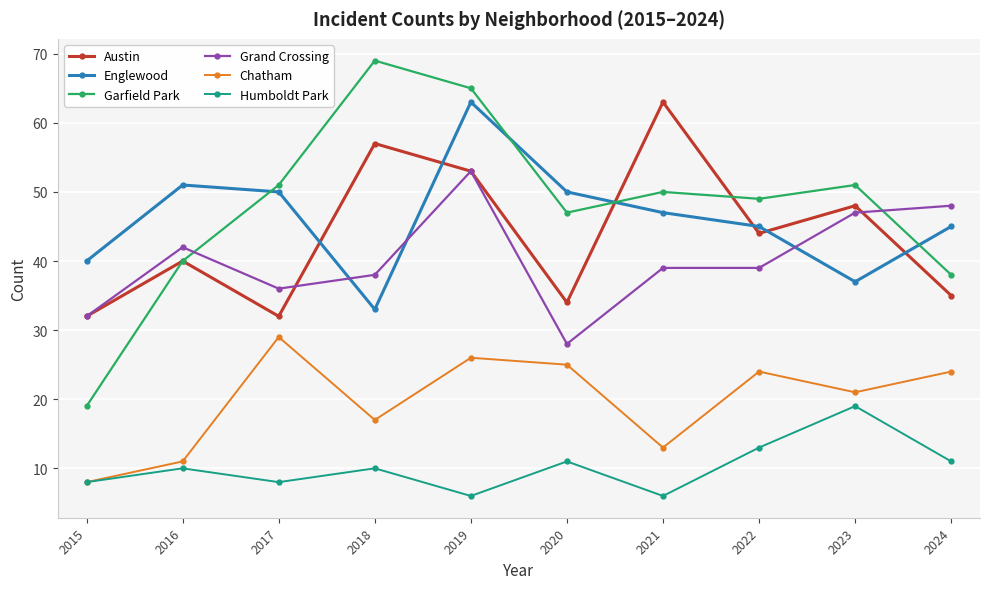

Where does the Chatham series first go above 24?

2017